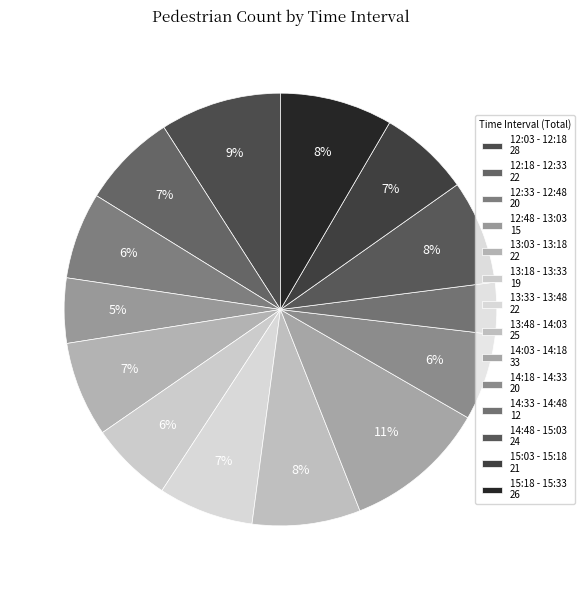

Is 14:03 - 14:18 the majority of the pie?

No